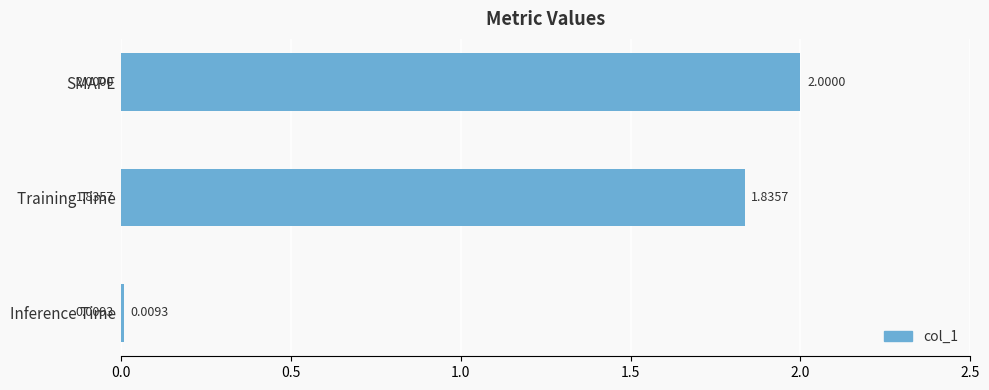

Which label corresponds to the largest value in the chart?

SMAPE